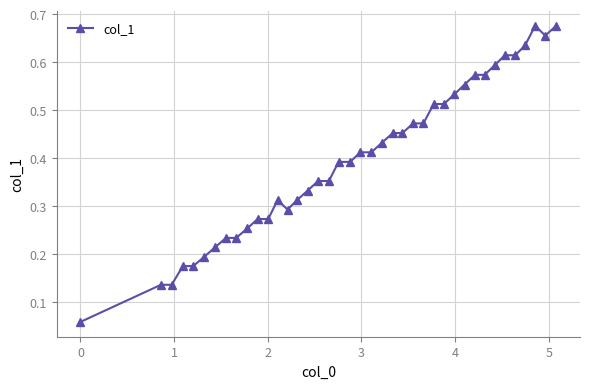

What is the sum of all values?

15.9